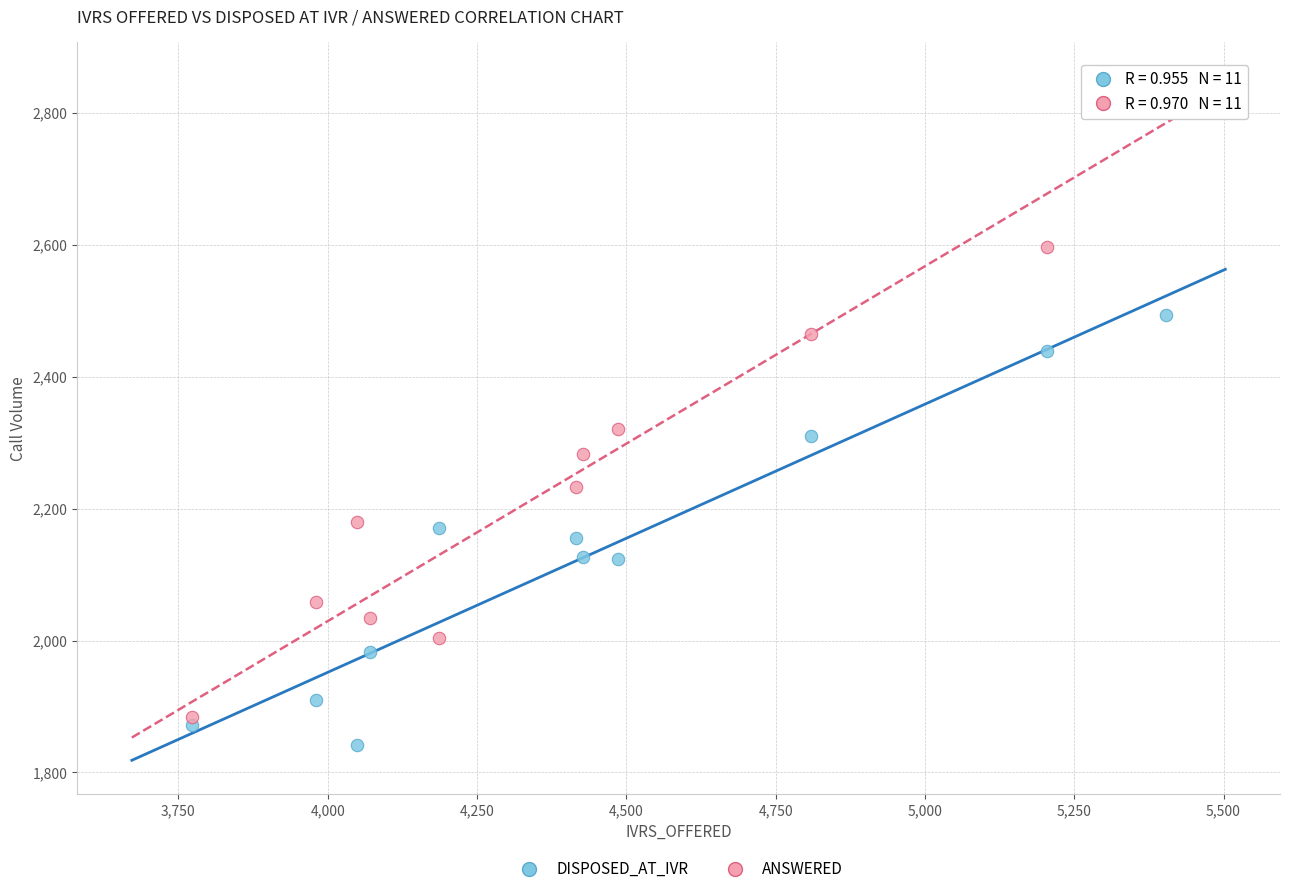

Which series contains the lowest Y value?

DISPOSED_AT_IVR